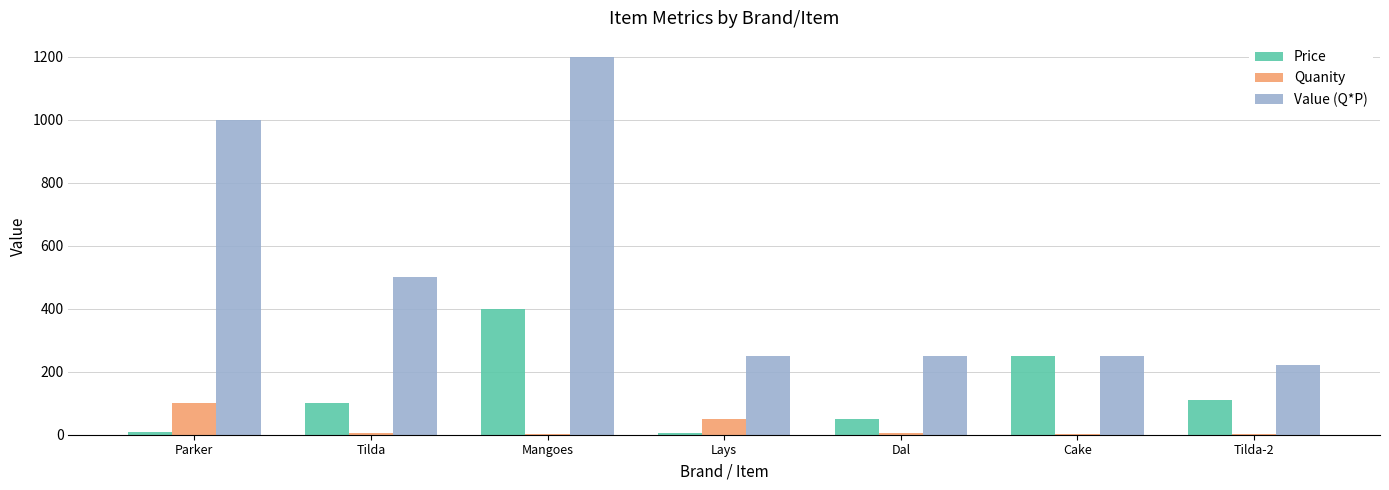

At which category is the sum across all series the highest?

Mangoes